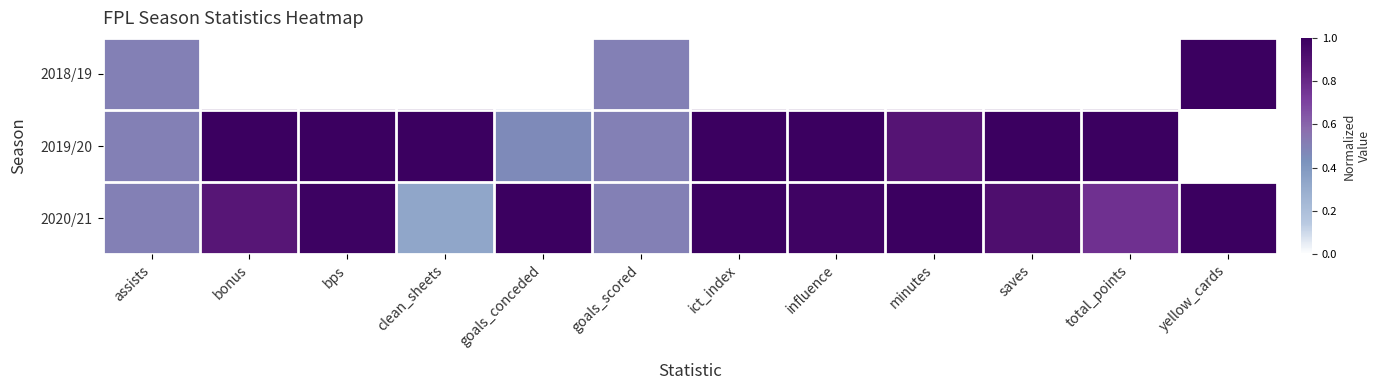

How many categories are shown in the chart?

12